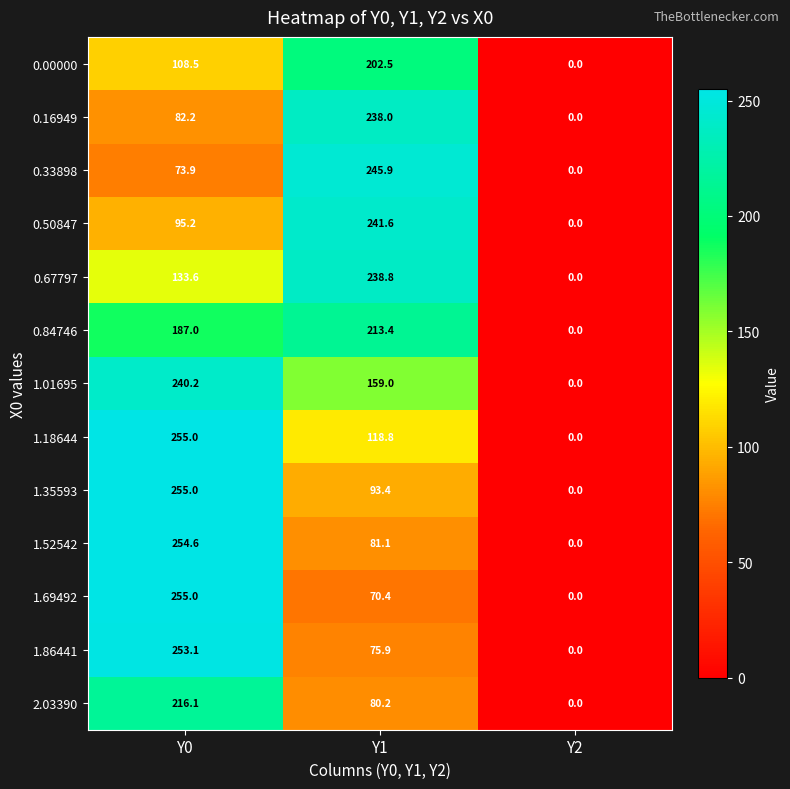

Where is 1.86441 nearest to the value 126?

Y1